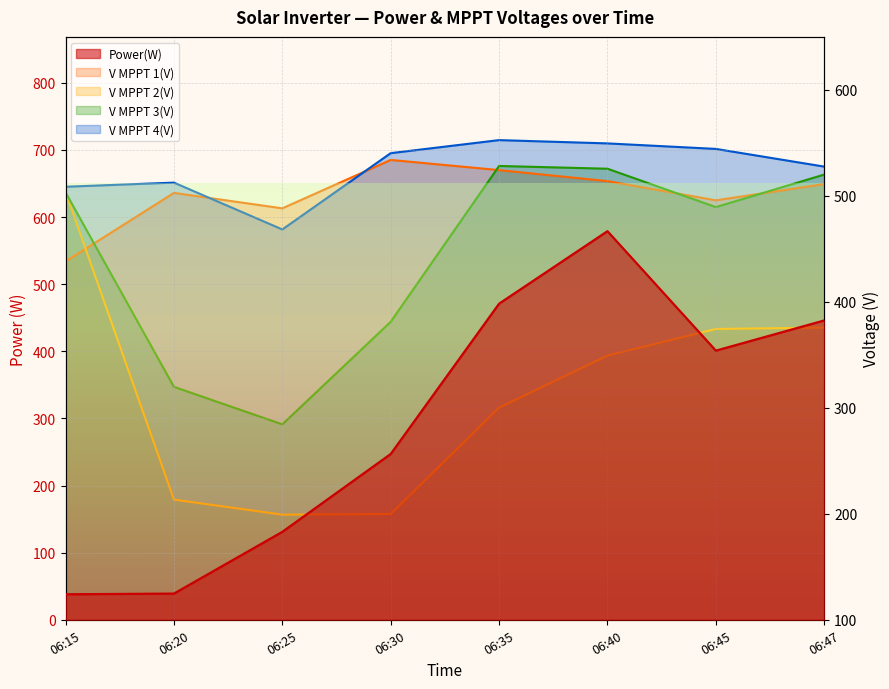

What is the difference between the V MPPT 2(V) values at 06:45 and 06:40?

25.1